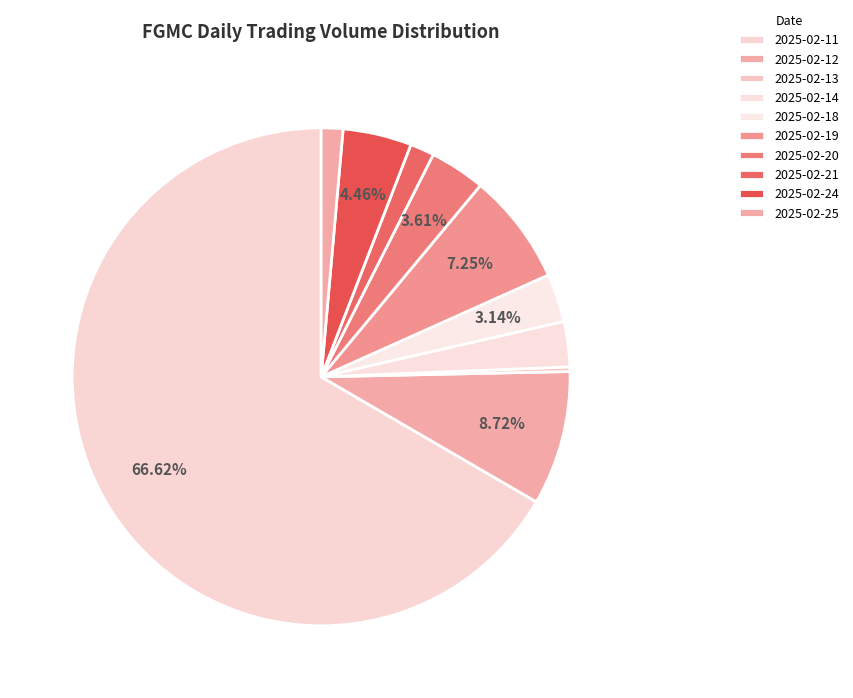

To the nearest percent, what is the average slice percentage?

10%